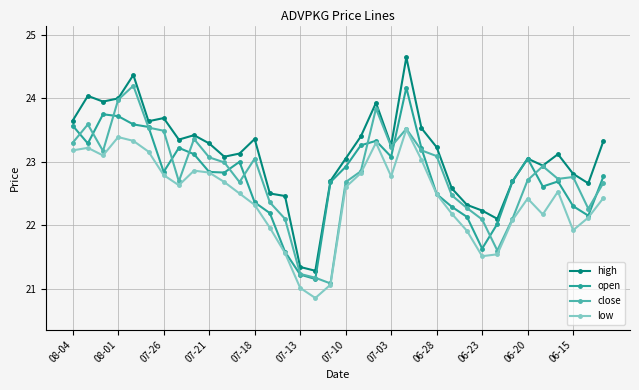

What is the value of the high point at the 5th from the left?

24.4